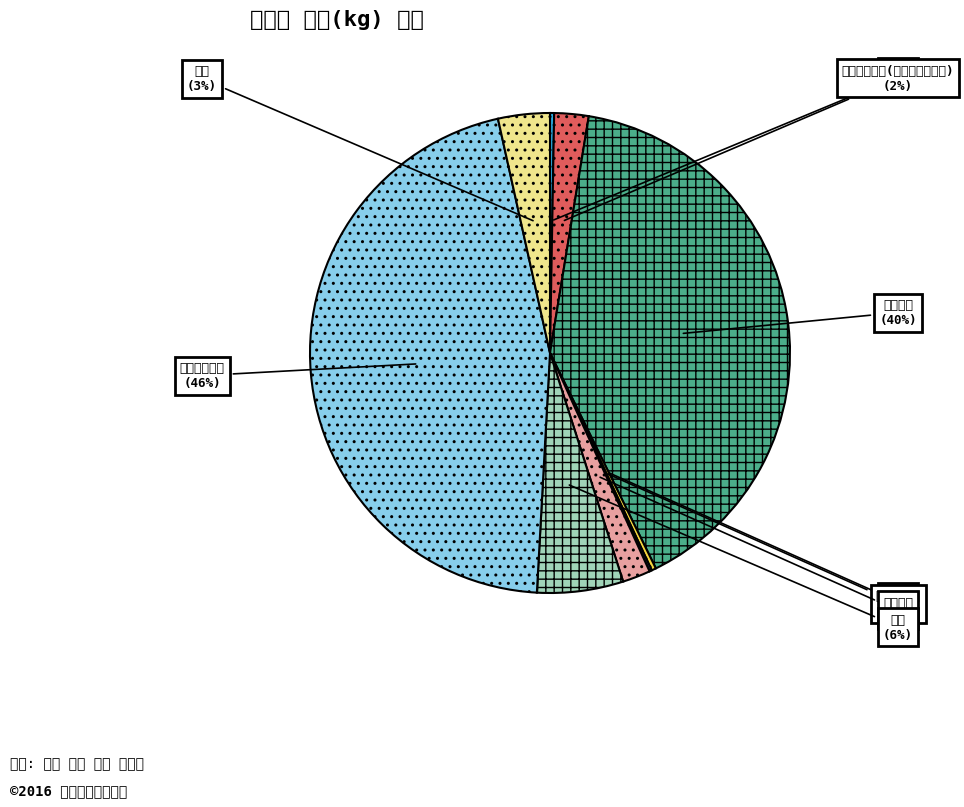

Between 즉석조리식품 and 청주, which is larger?

청주